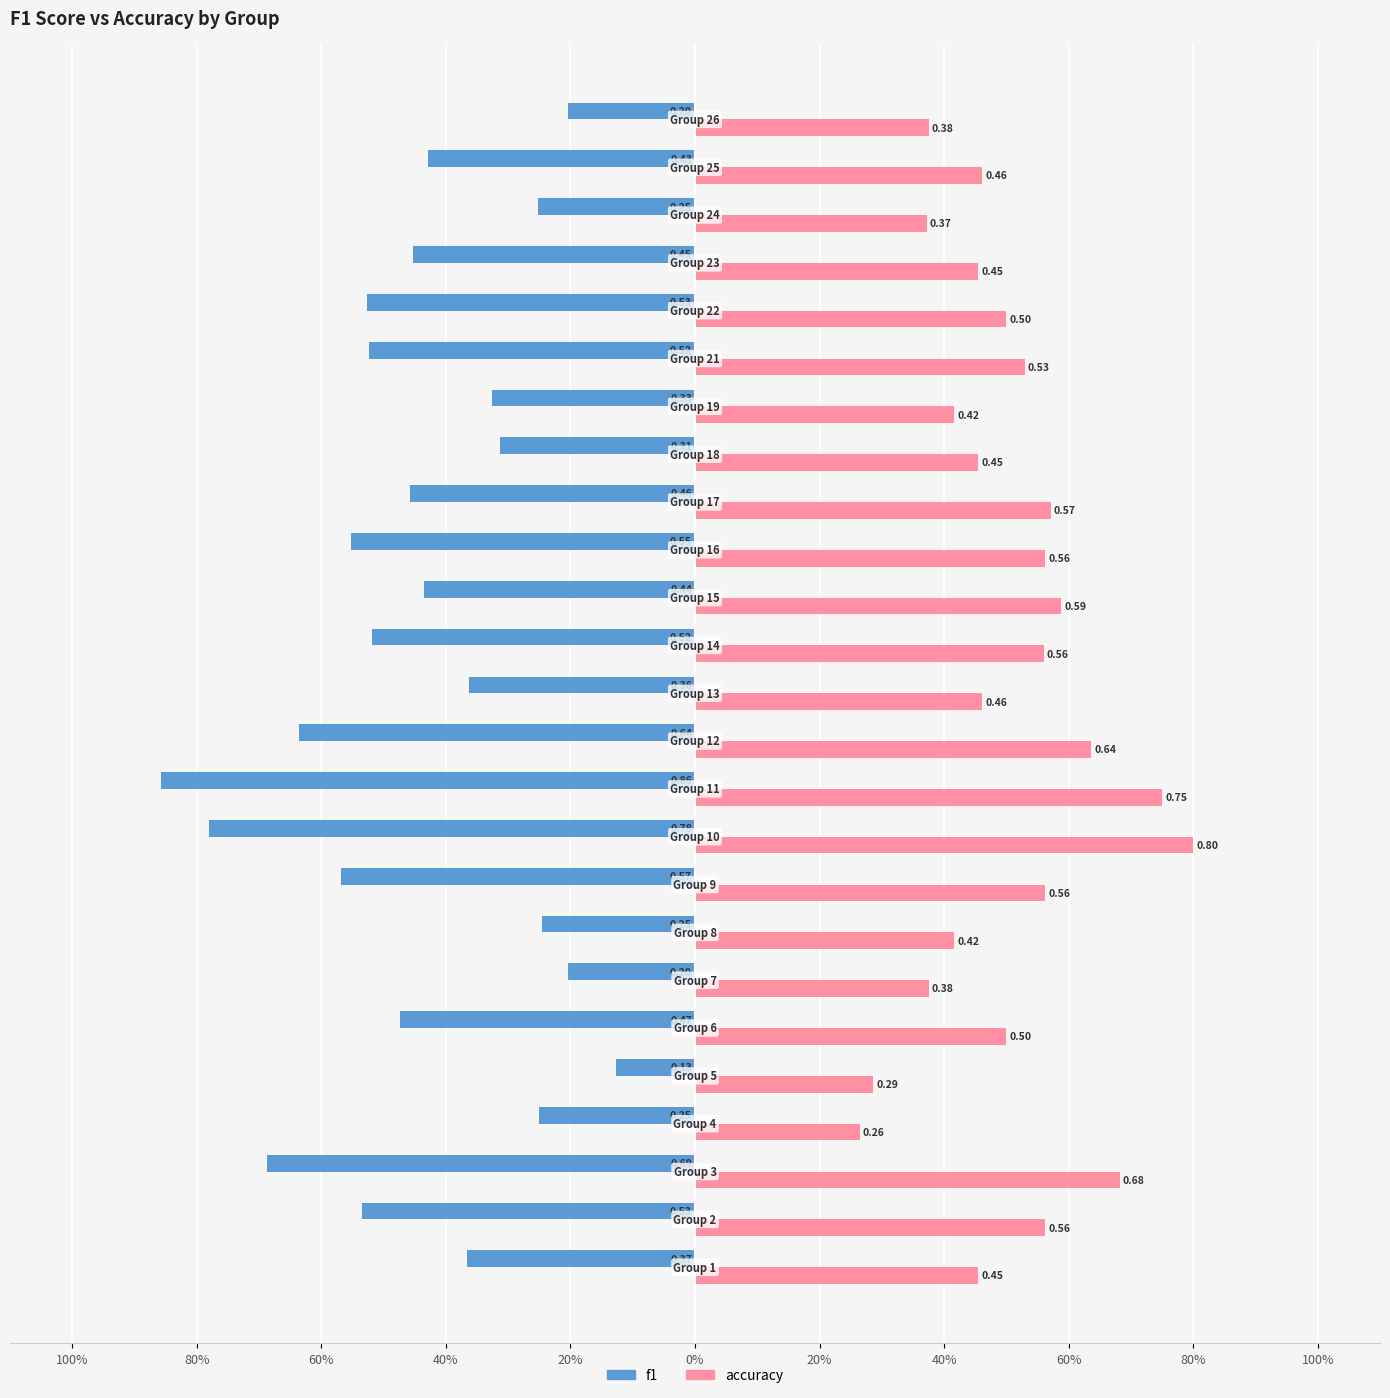

Reading right to left, extract all data points from this chart.

f1: -0.2	-0.4	-0.3	-0.5	-0.5	-0.5	-0.3	-0.3	-0.5	-0.6	-0.4	-0.5	-0.4	-0.6	-0.9	-0.8	-0.6	-0.2	-0.2	-0.5	-0.1	-0.3	-0.7	-0.5	-0.4
accuracy: 0.4	0.5	0.4	0.5	0.5	0.5	0.4	0.5	0.6	0.6	0.6	0.6	0.5	0.6	0.8	0.8	0.6	0.4	0.4	0.5	0.3	0.3	0.7	0.6	0.5